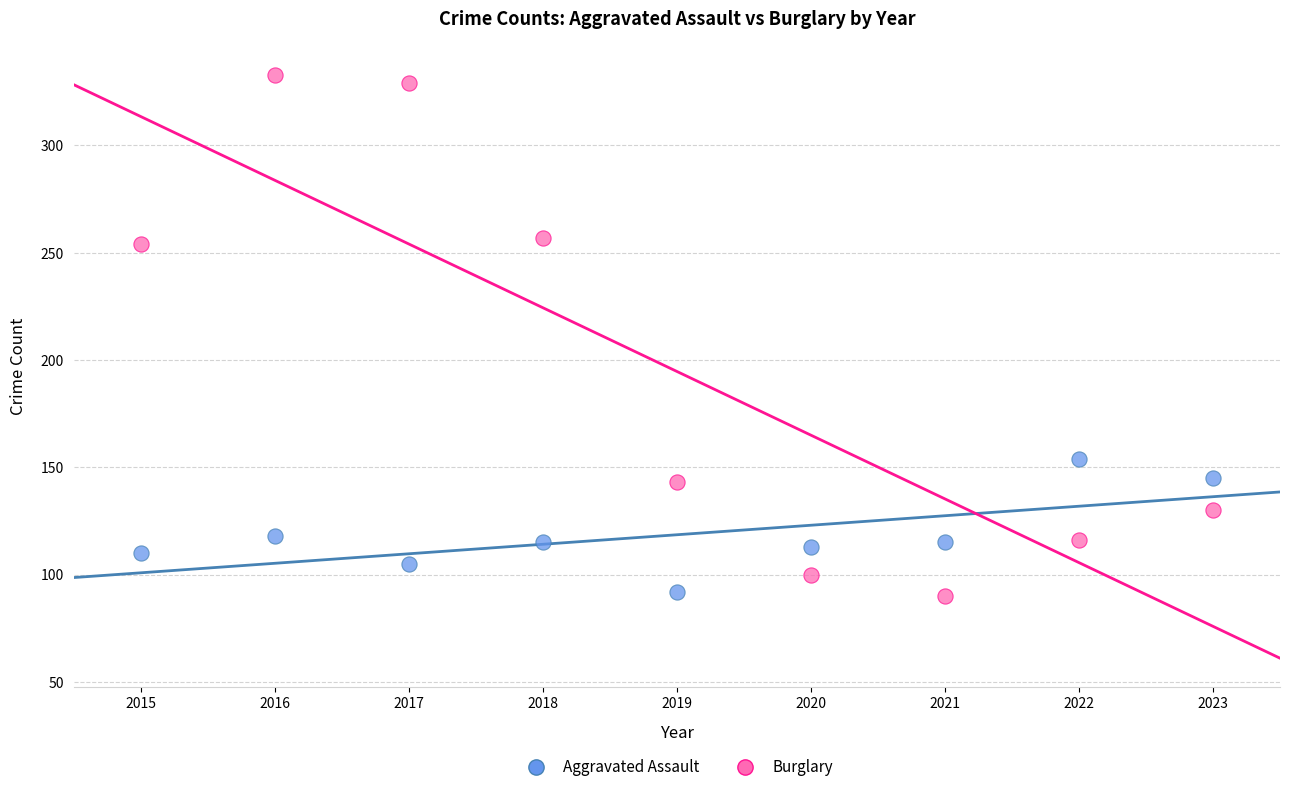

In the Burglary series, what Y value is closest to 211?

254